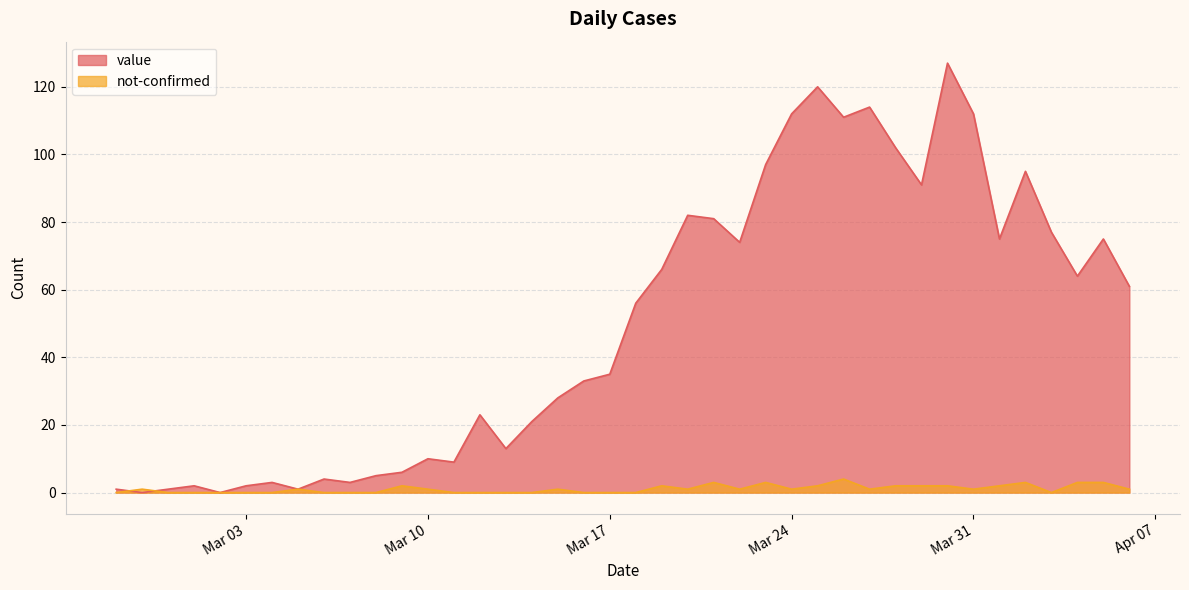

True or false: value has a value of 17 at 2020-03-15.

False